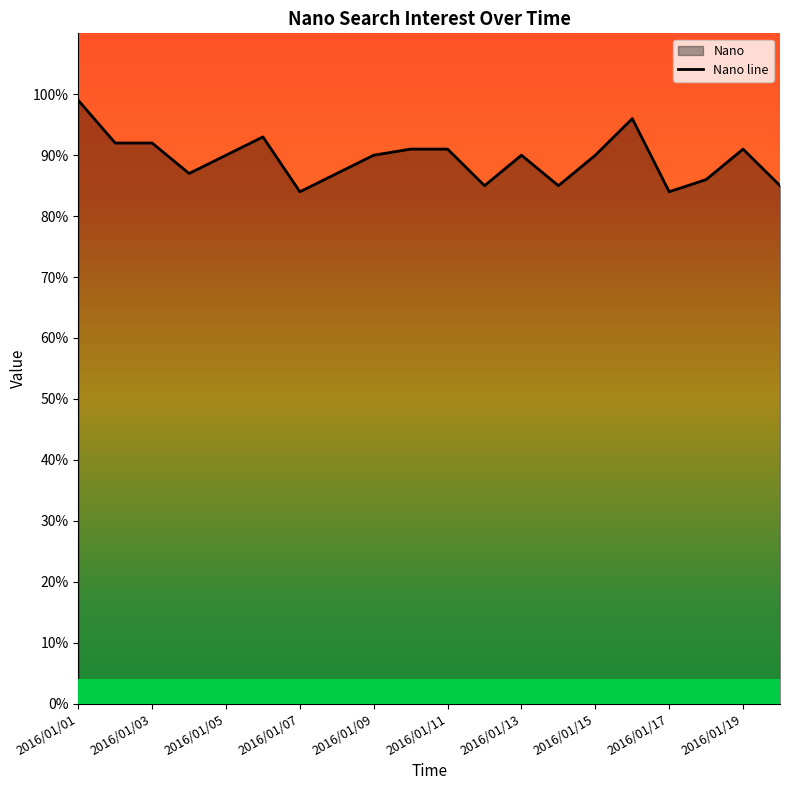

How many series are shown in this chart?

1